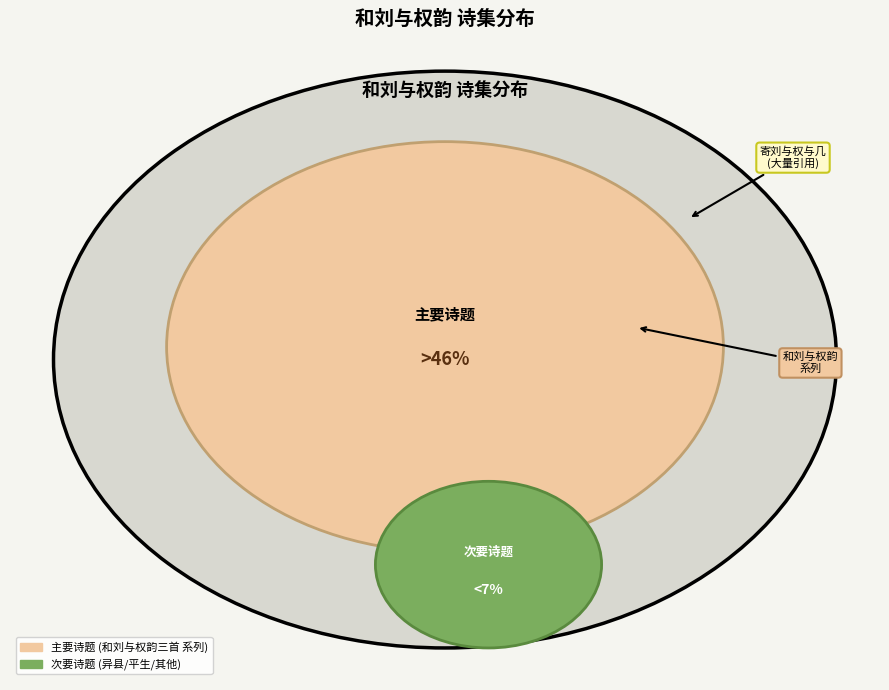

The 和刘与权韵·异县相望两驿间 slice represents 1% of the pie. True or false?

False